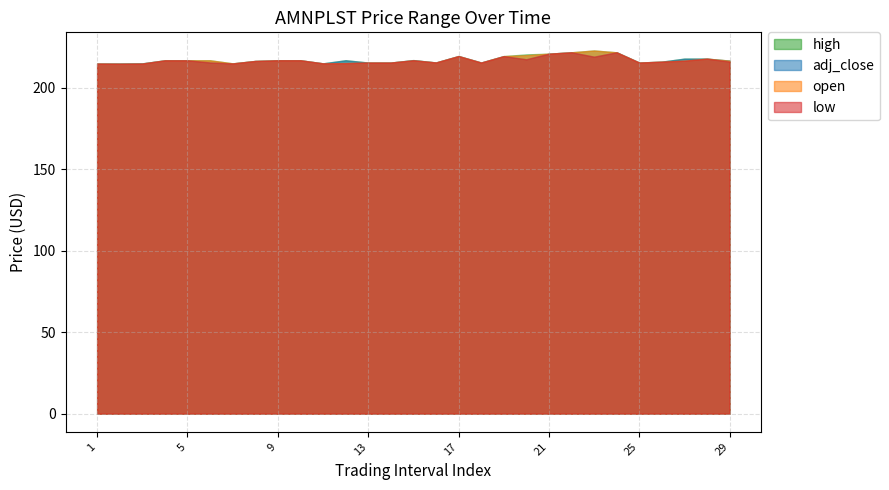

What are all the series names shown in the legend?

high, adj_close, open, low